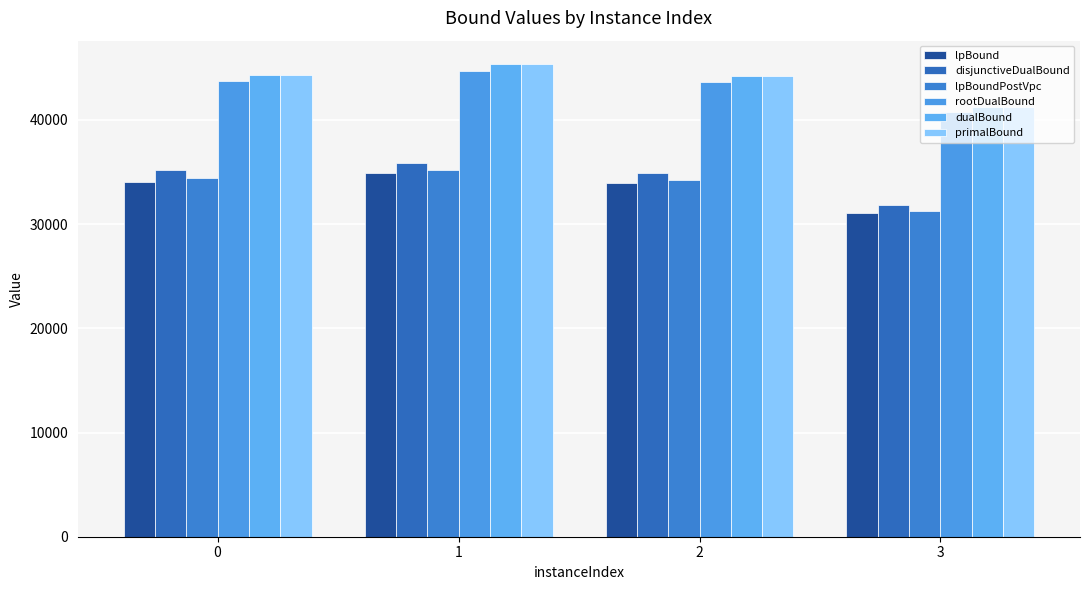

Are the bars grouped side by side (vs. stacked)?

Yes